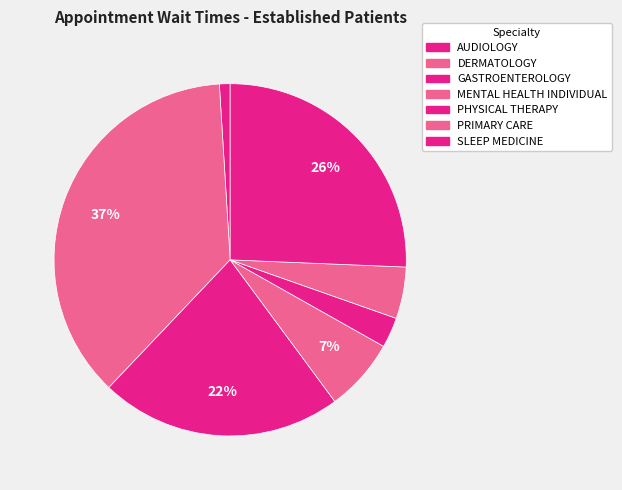

Does DERMATOLOGY account for over 50% of the chart?

No